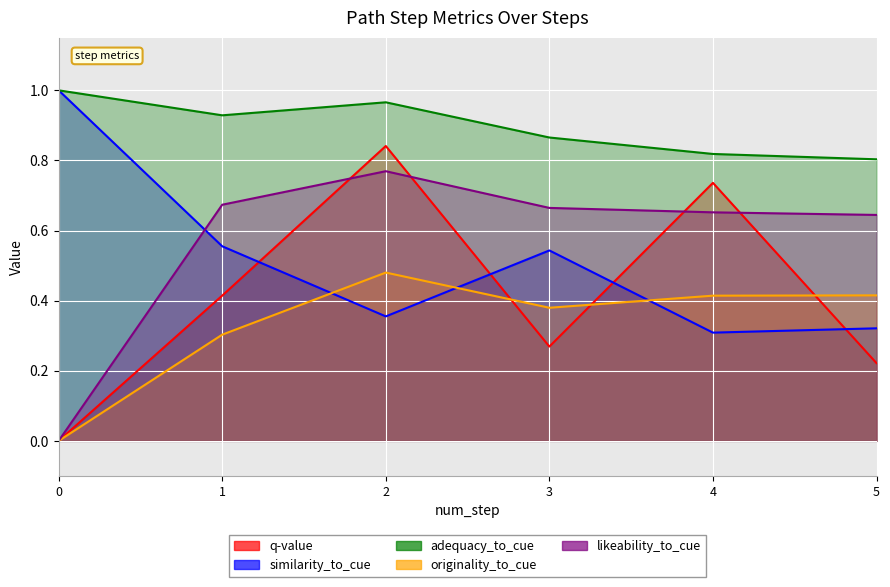

At how many categories does at least one series exceed 0?

6